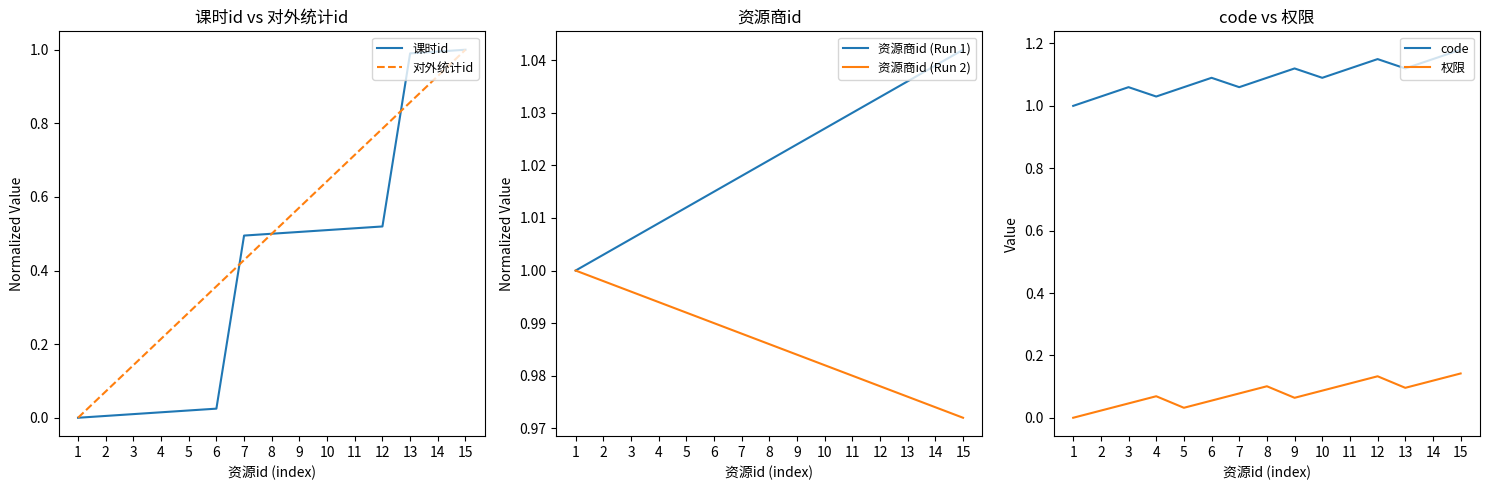

Reading left to right, what are all the values shown in this chart?

课时id: 0.0	0.0	0.0	0.0	0.0	0.0	0.5	0.5	0.5	0.5	0.5	0.5	1.0	1.0	1.0
对外统计id: 0.0	0.1	0.1	0.2	0.3	0.4	0.4	0.5	0.6	0.6	0.7	0.8	0.9	0.9	1.0
资源商id (Run 1): 1.0	1.0	1.0	1.0	1.0	1.0	1.0	1.0	1.0	1.0	1.0	1.0	1.0	1.0	1.0
资源商id (Run 2): 1.0	1.0	1.0	1.0	1.0	1.0	1.0	1.0	1.0	1.0	1.0	1.0	1.0	1.0	1.0
code: 1.0	1.0	1.1	1.0	1.1	1.1	1.1	1.1	1.1	1.1	1.1	1.2	1.1	1.1	1.2
权限: 0.0	0.0	0.0	0.1	0.0	0.1	0.1	0.1	0.1	0.1	0.1	0.1	0.1	0.1	0.1